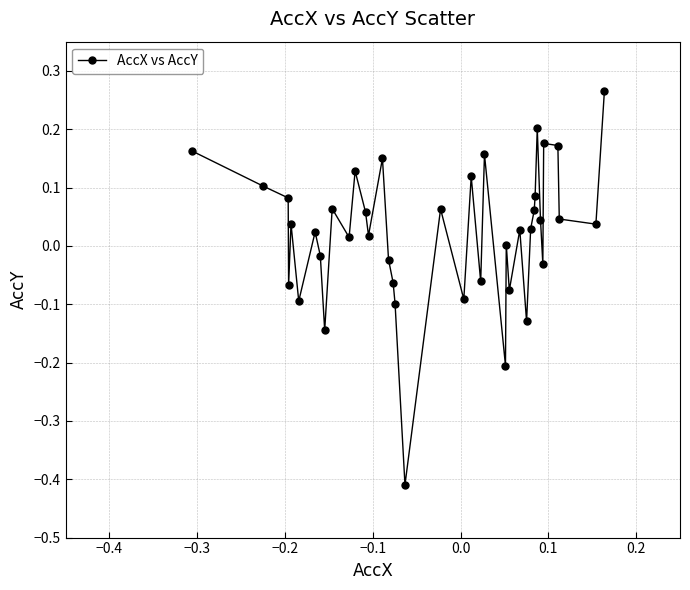

How many points are lower than both their immediate neighbors (excluding endpoints)?

13